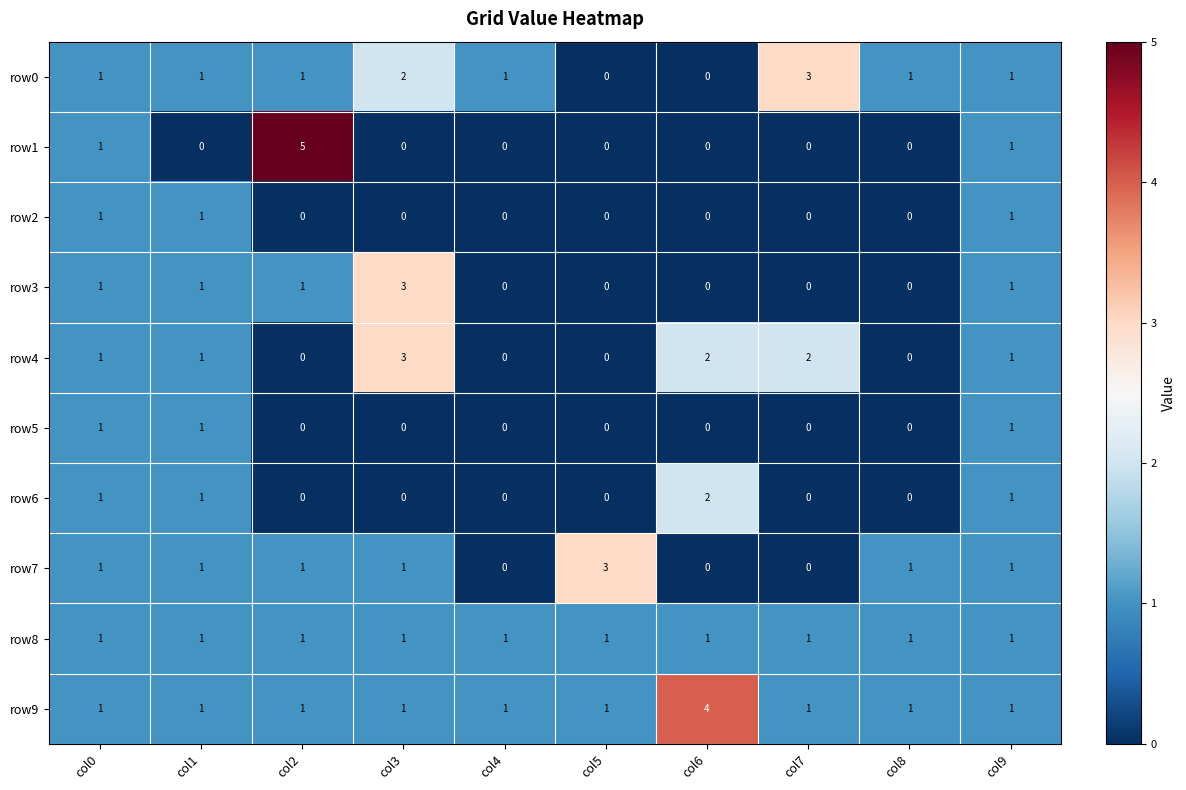

Which series has the largest range (max minus min)?

row1